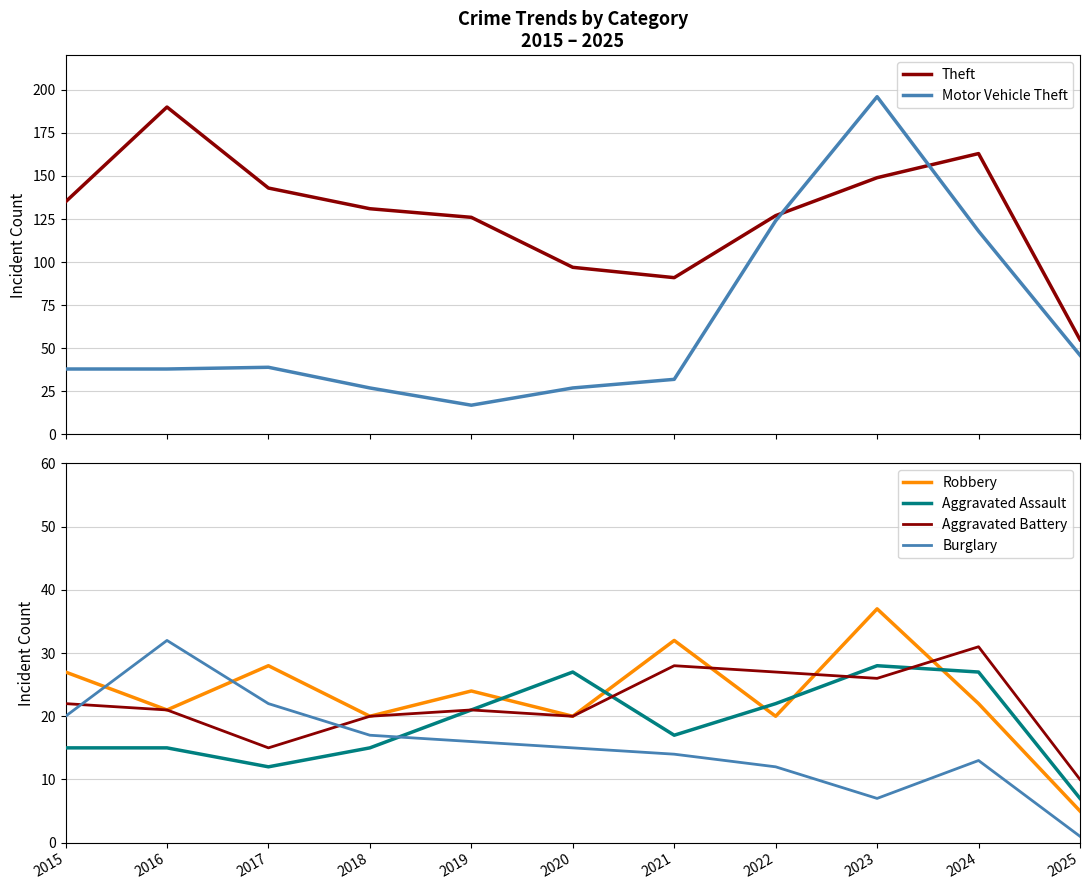

At which category does Theft reach its first local valley?

2021